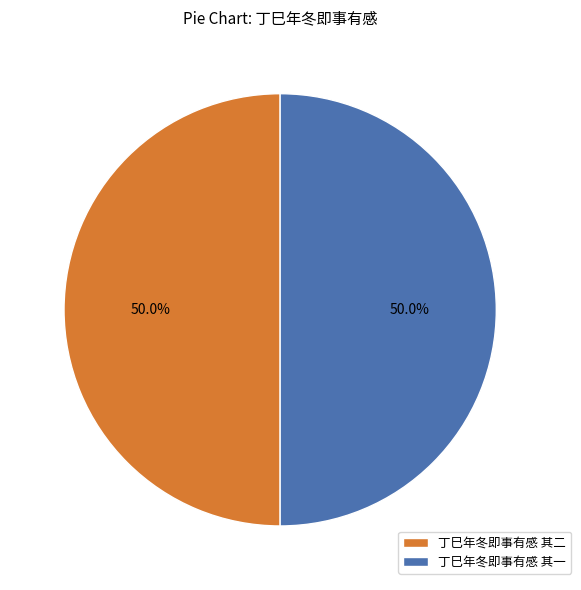

What portion of the pie excludes 丁巳年冬即事有感 其二?

50.0%